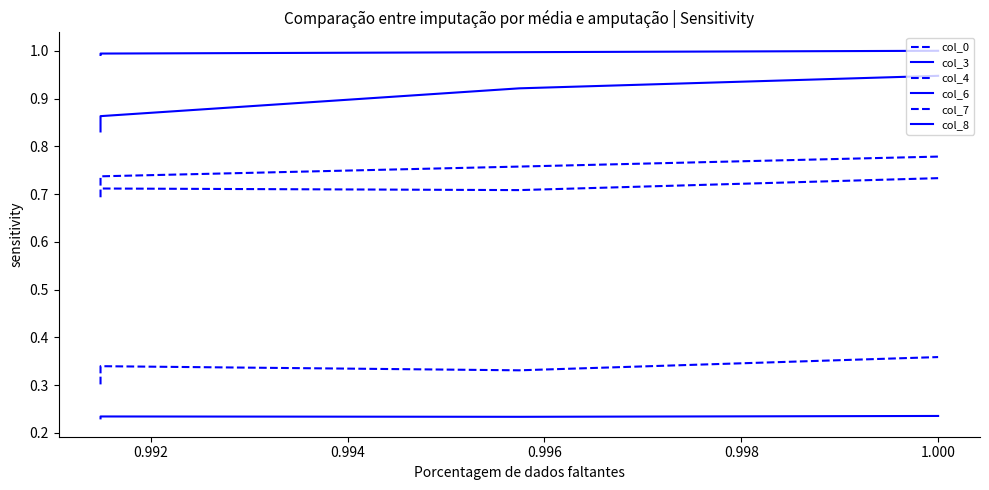

In col_0, how many points are higher than both neighbors (excluding endpoints)?

1